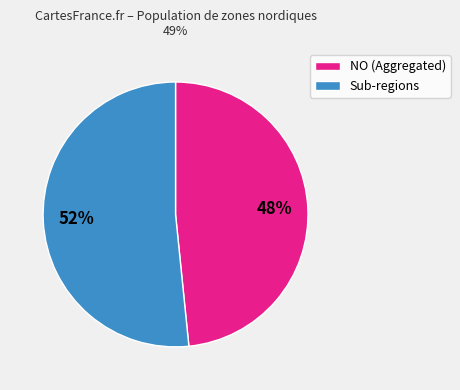

Rank the categories by value from lowest to highest.

NO (Aggregated), Sub-regions